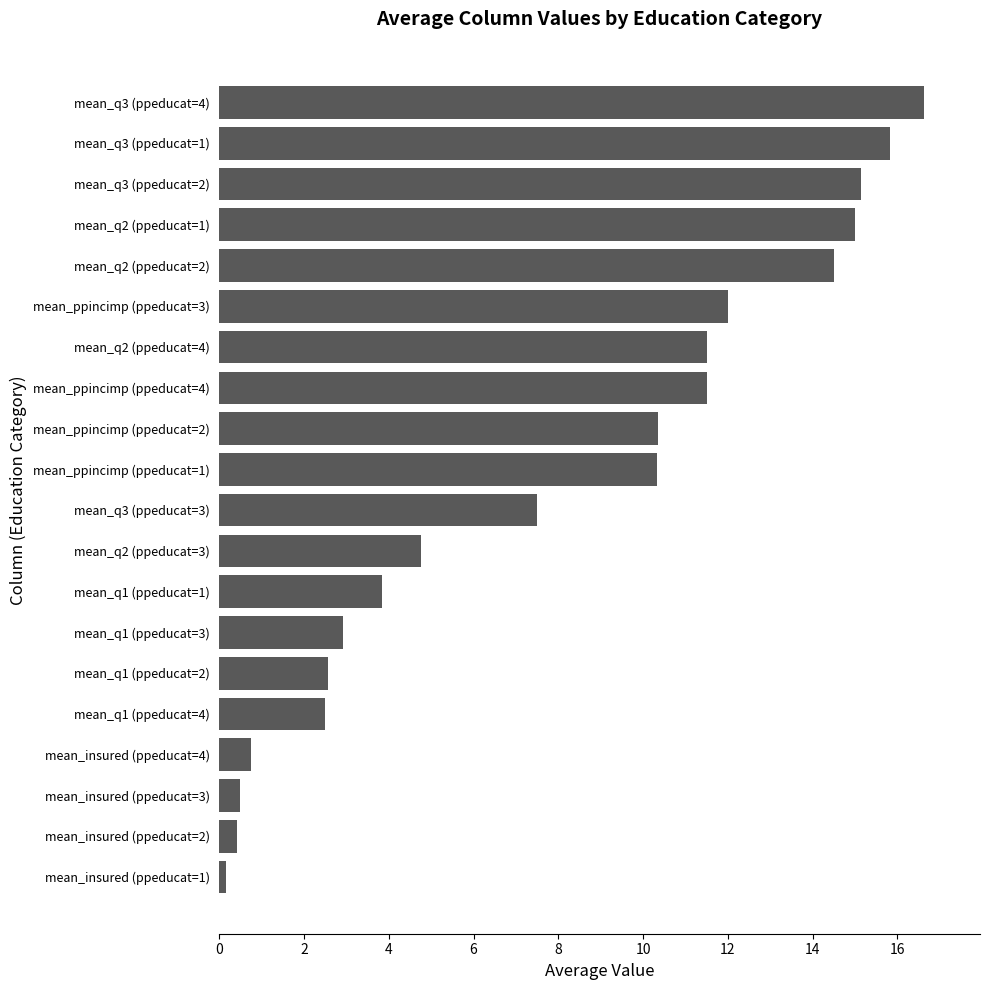

Which has a higher value, mean_insured (ppeducat=3) or mean_q1 (ppeducat=3)?

mean_q1 (ppeducat=3)